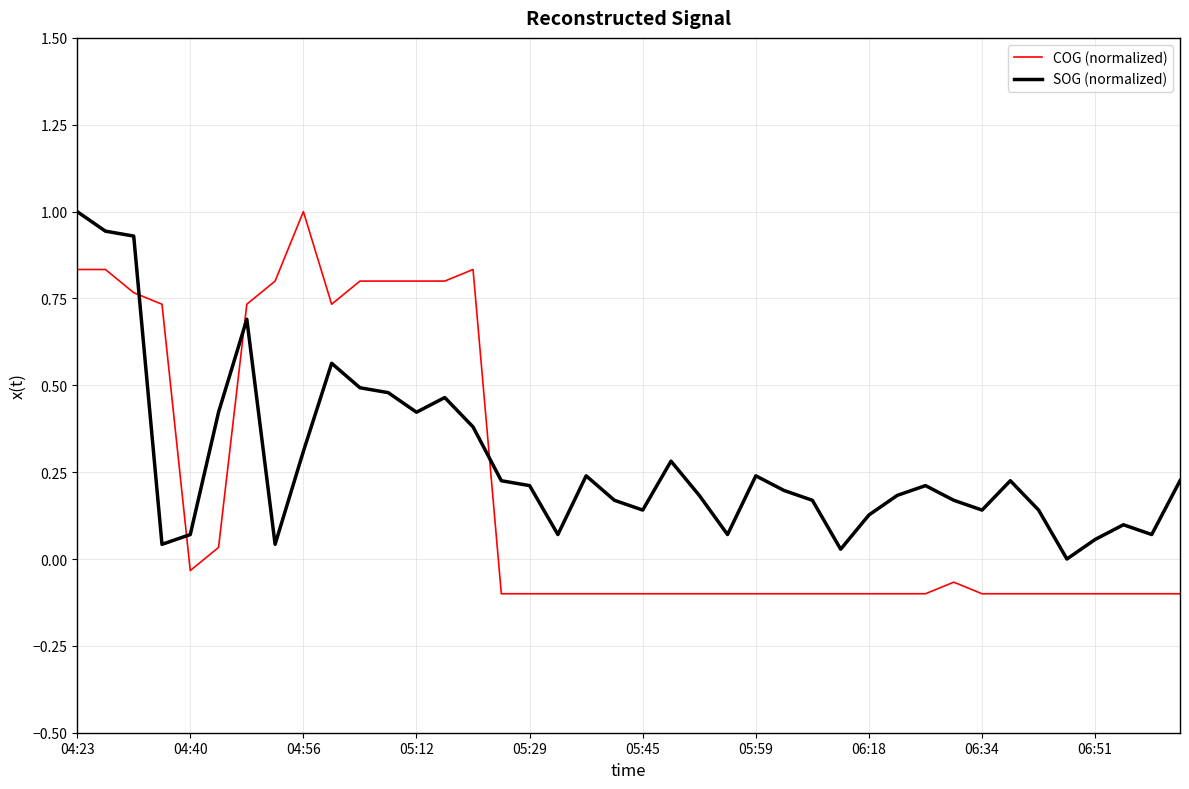

List the series in order of their overall mean, highest first.

SOG (normalized), COG (normalized)